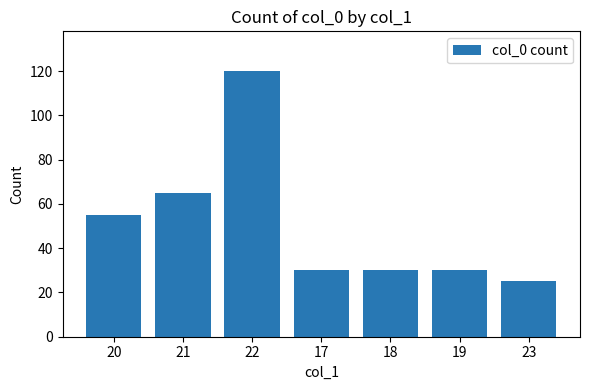

What is the average value?

51